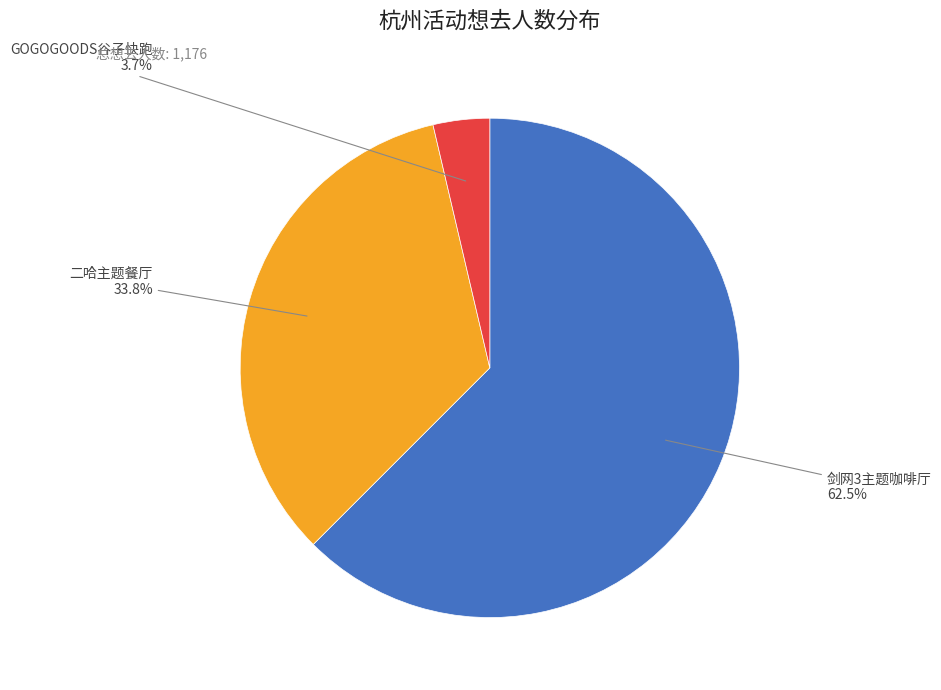

Does any single category account for the majority?

Yes